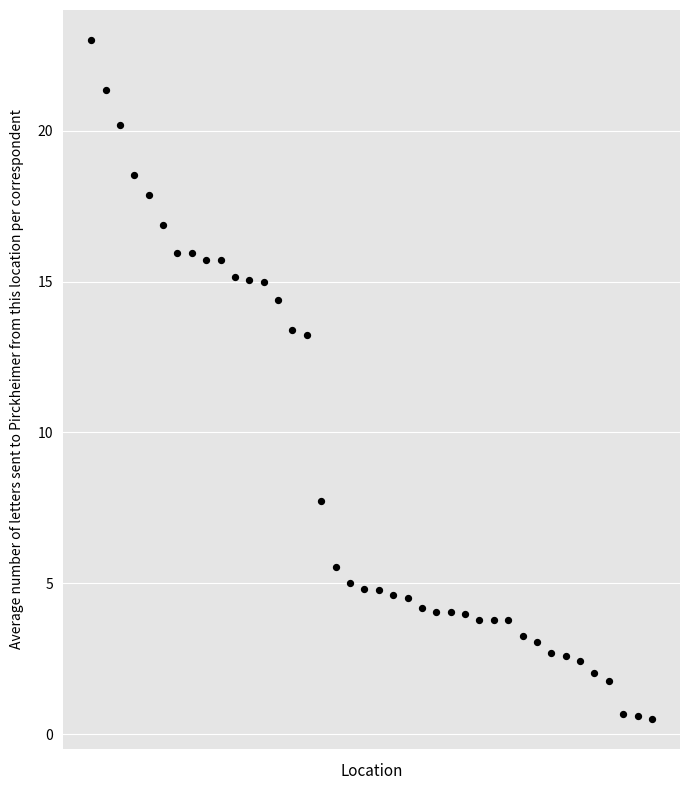

What is the range of Y values (max minus min)?

22.5